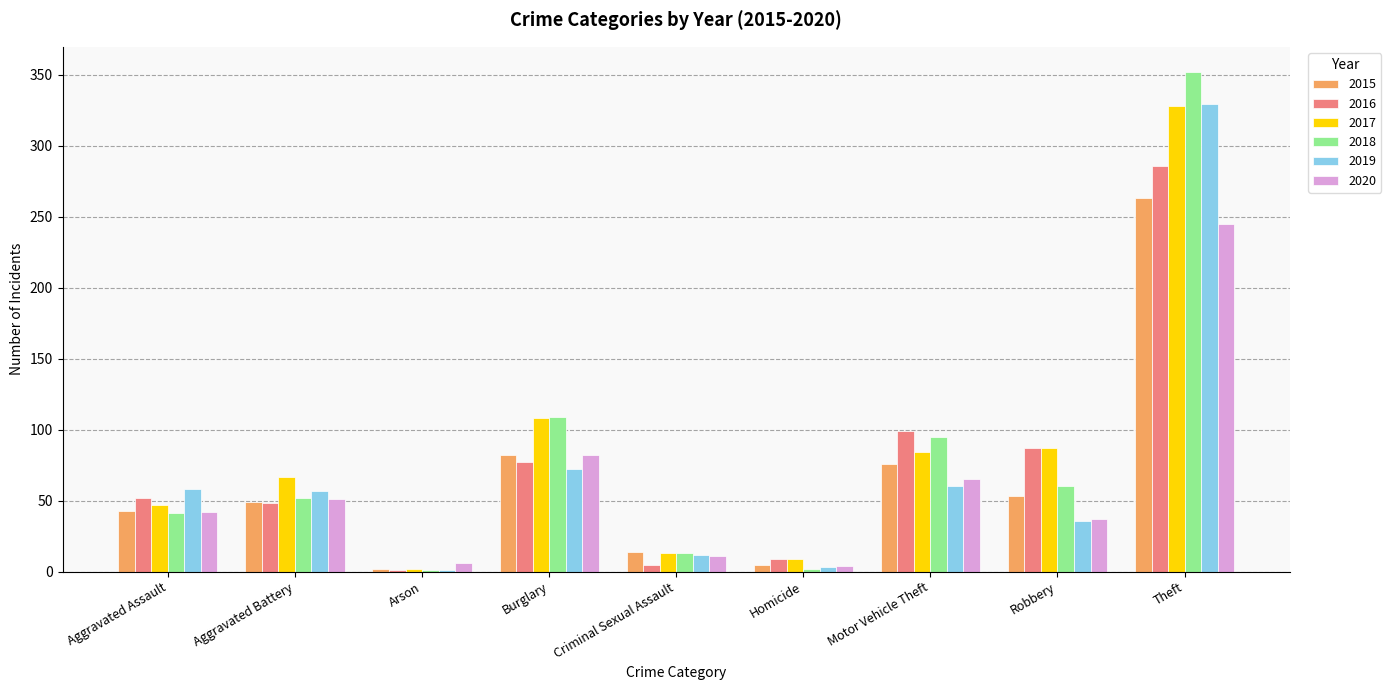

True or false: 2015 has a value of 23 at Burglary.

False